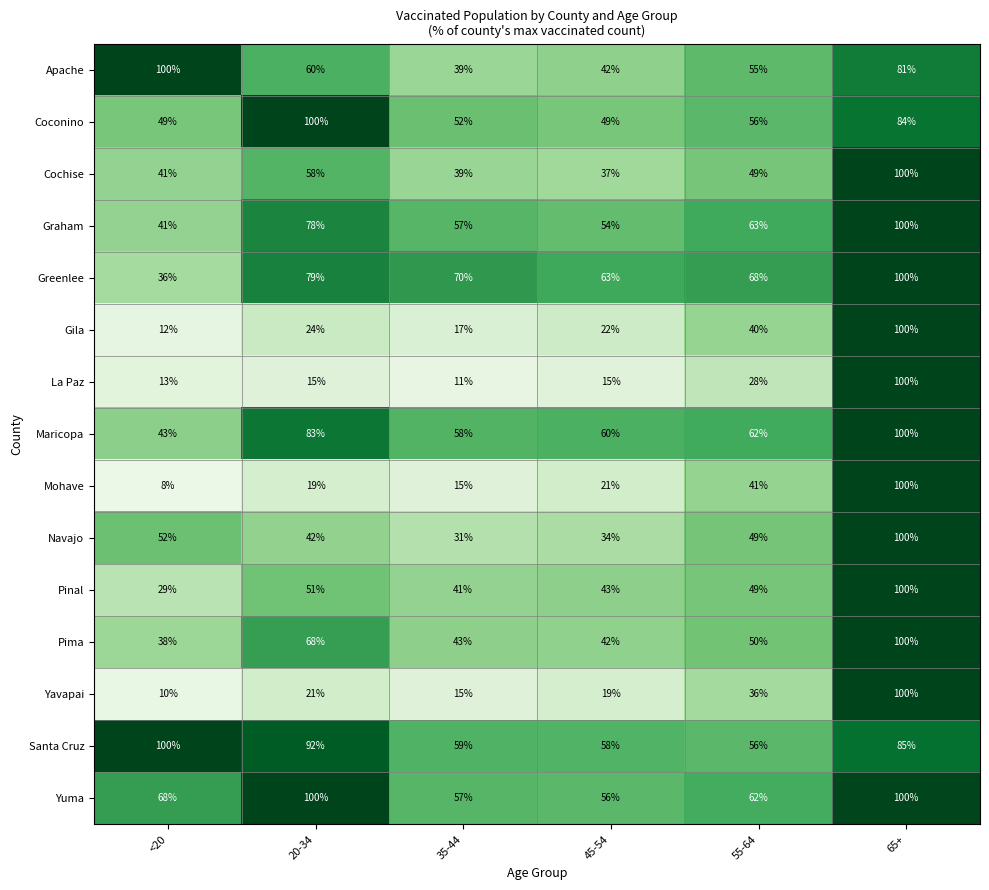

What is the smallest value displayed?

8